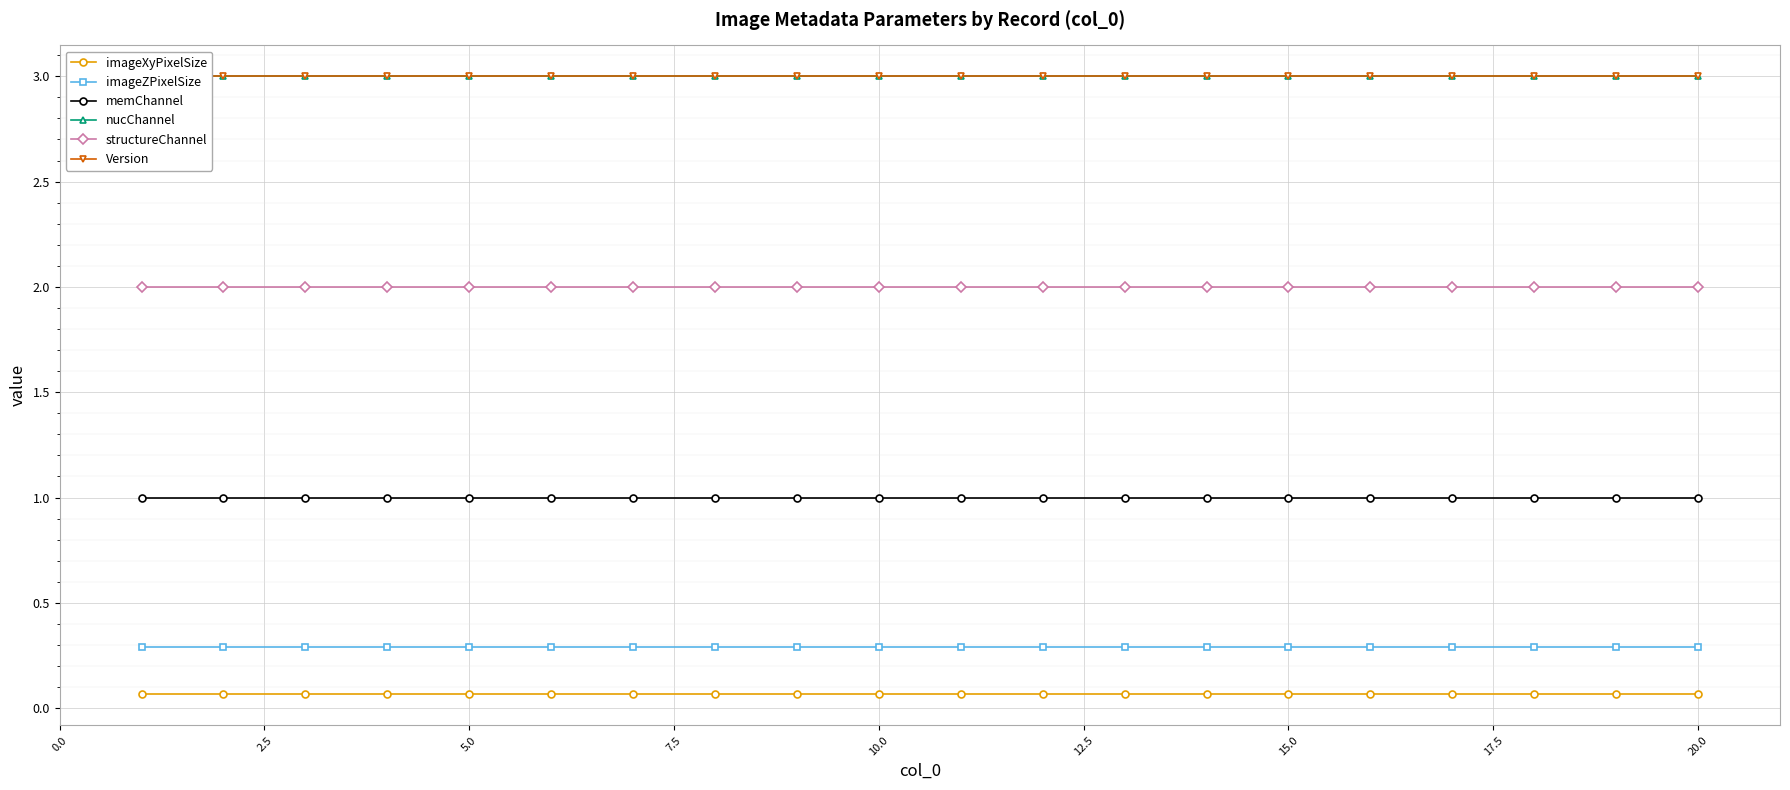

True or false: imageZPixelSize and structureChannel intersect in this chart.

False